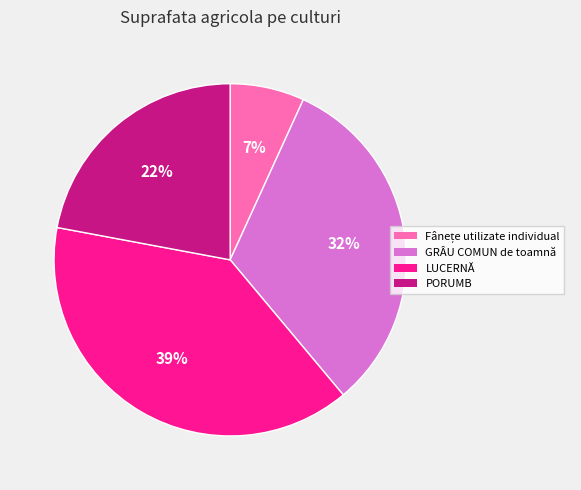

Does any single category account for the majority?

No